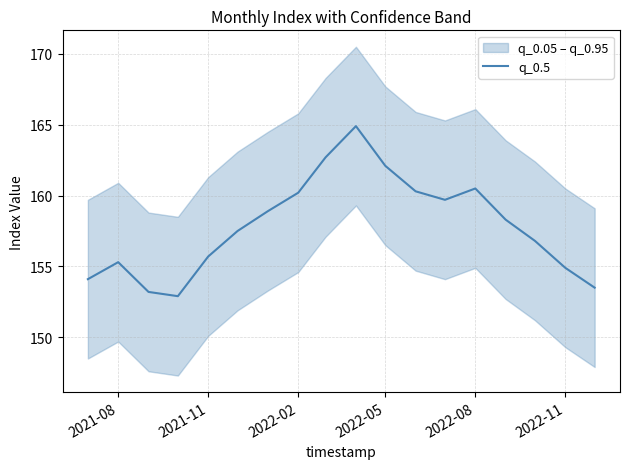

What is the difference between the second highest and minimum values?

9.8